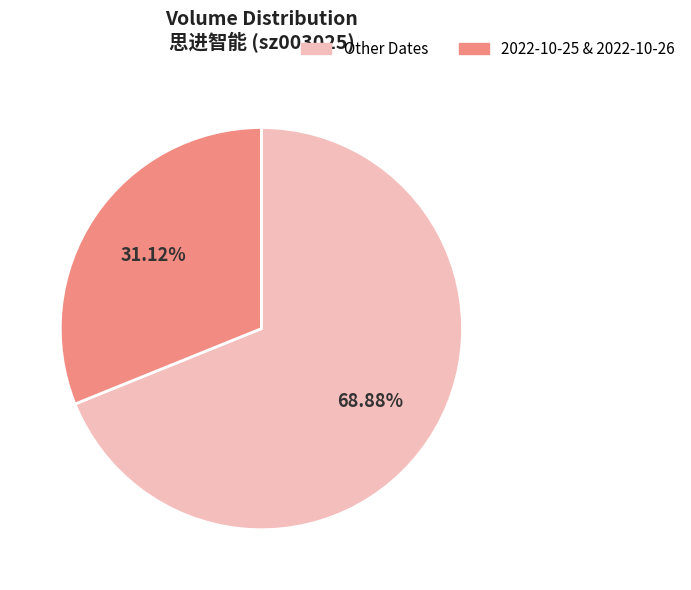

Is there a majority slice in this chart?

Yes